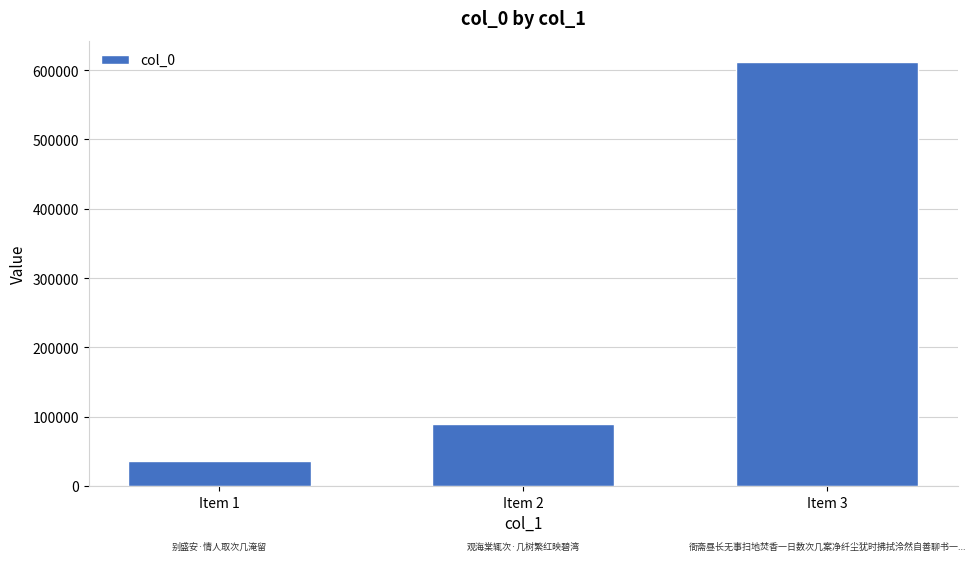

Does the chart contain stacked bars?

No